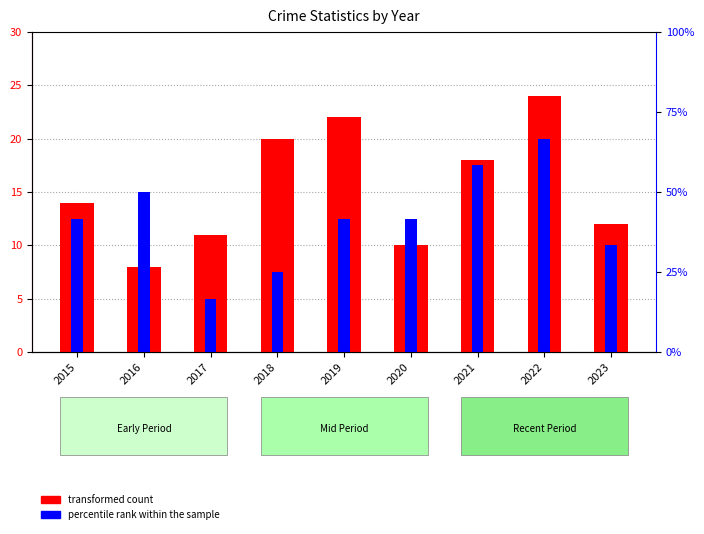

Where is percentile rank within the sample nearest to the value 5?

2015